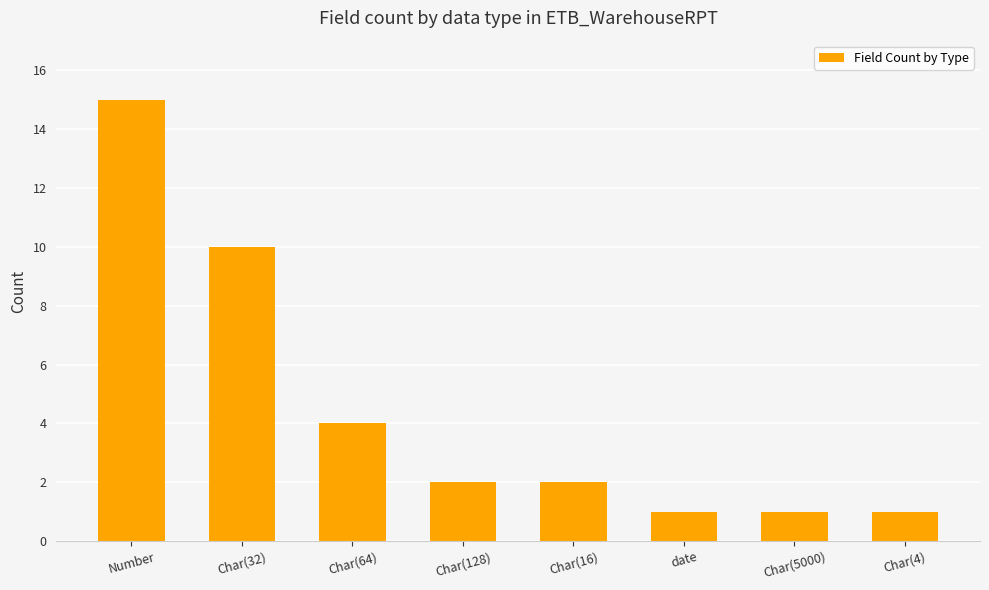

Which label corresponds to the largest value in the chart?

Number